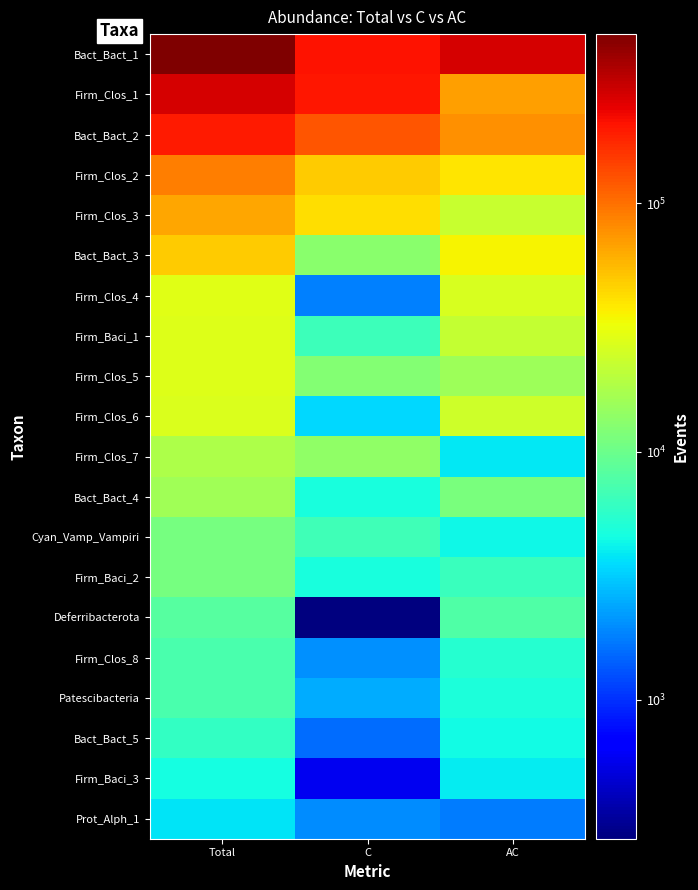

List the series in order of their peak value, highest first.

Bact_Bact_1, Firm_Clos_1, Bact_Bact_2, Firm_Clos_2, Firm_Clos_3, Bact_Bact_3, Firm_Clos_4, Firm_Baci_1, Firm_Clos_5, Firm_Clos_6, Firm_Clos_7, Bact_Bact_4, Cyan_Vamp_Vampiri, Firm_Baci_2, Deferribacterota, Firm_Clos_8, Patescibacteria, Bact_Bact_5, Firm_Baci_3, Prot_Alph_1